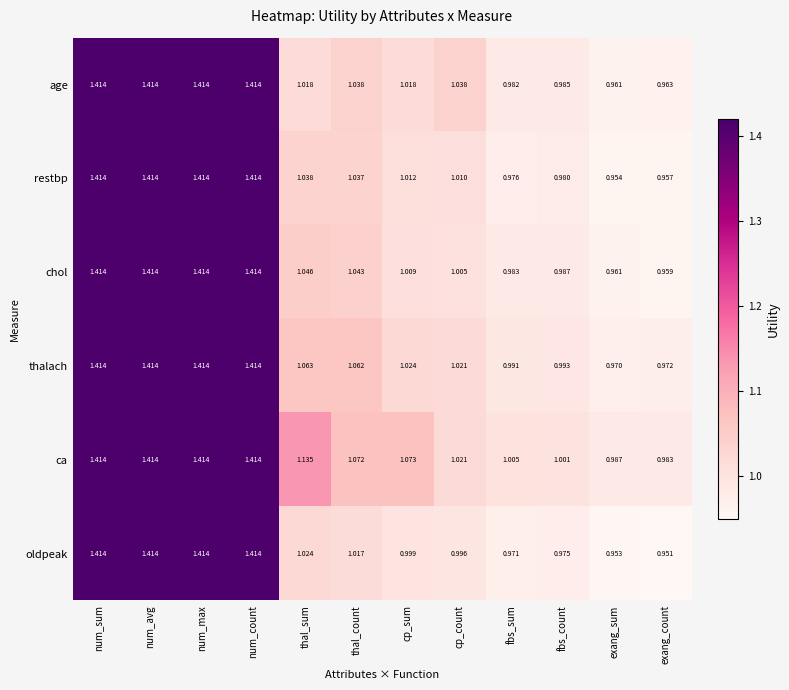

Is the value of age at cp_sum greater than the value of thalach at num_count?

No